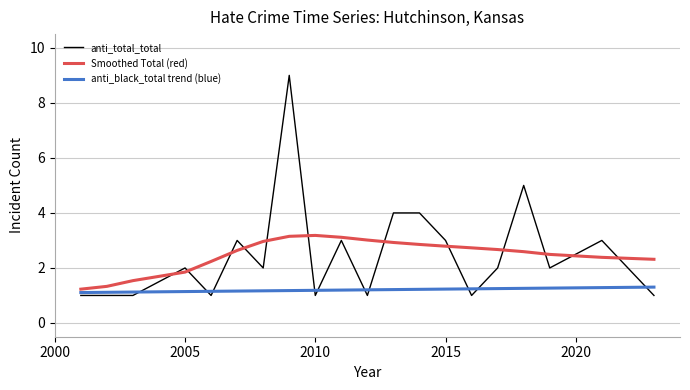

Which series has the widest spread of values?

anti_total_total